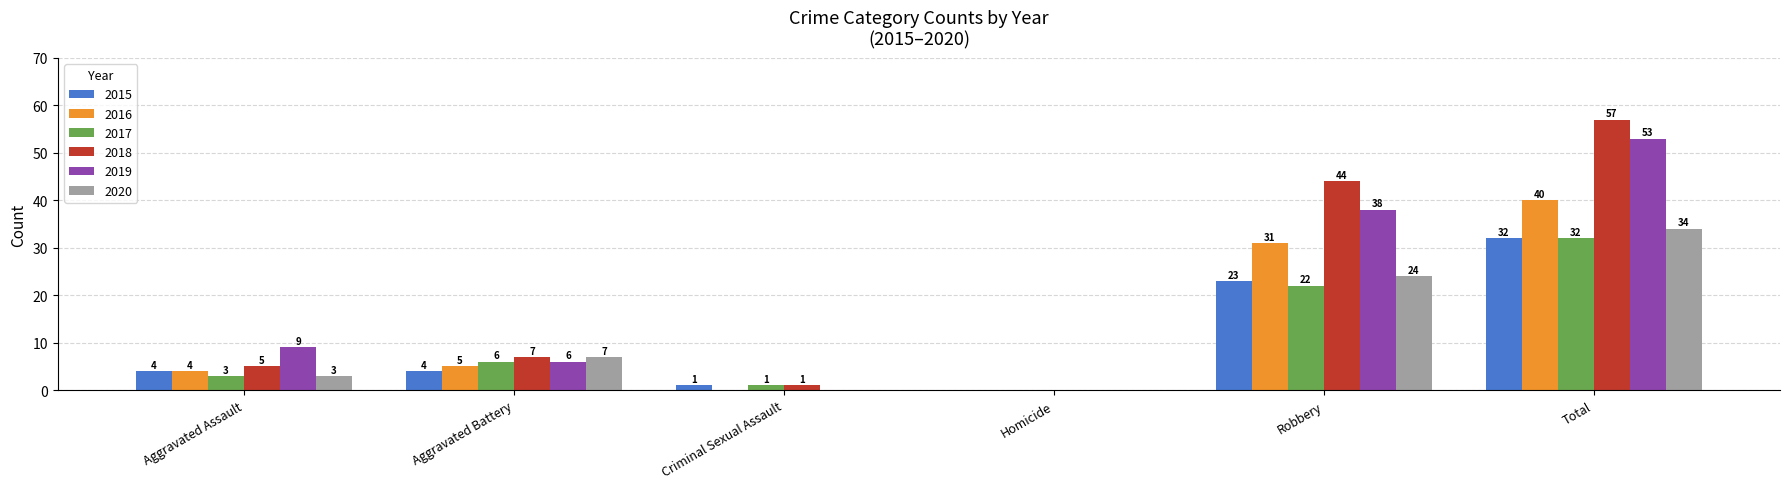

Reading right to left, transcribe all the data shown in this chart.

2015: 32	23	0	1	4	4
2016: 40	31	0	0	5	4
2017: 32	22	0	1	6	3
2018: 57	44	0	1	7	5
2019: 53	38	0	0	6	9
2020: 34	24	0	0	7	3